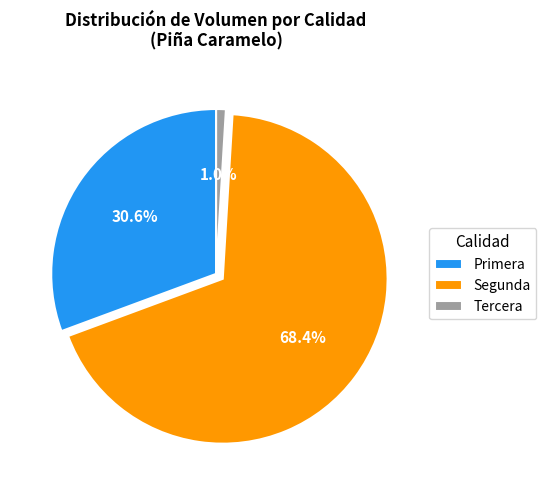

Which has a higher value, Segunda or Tercera?

Segunda